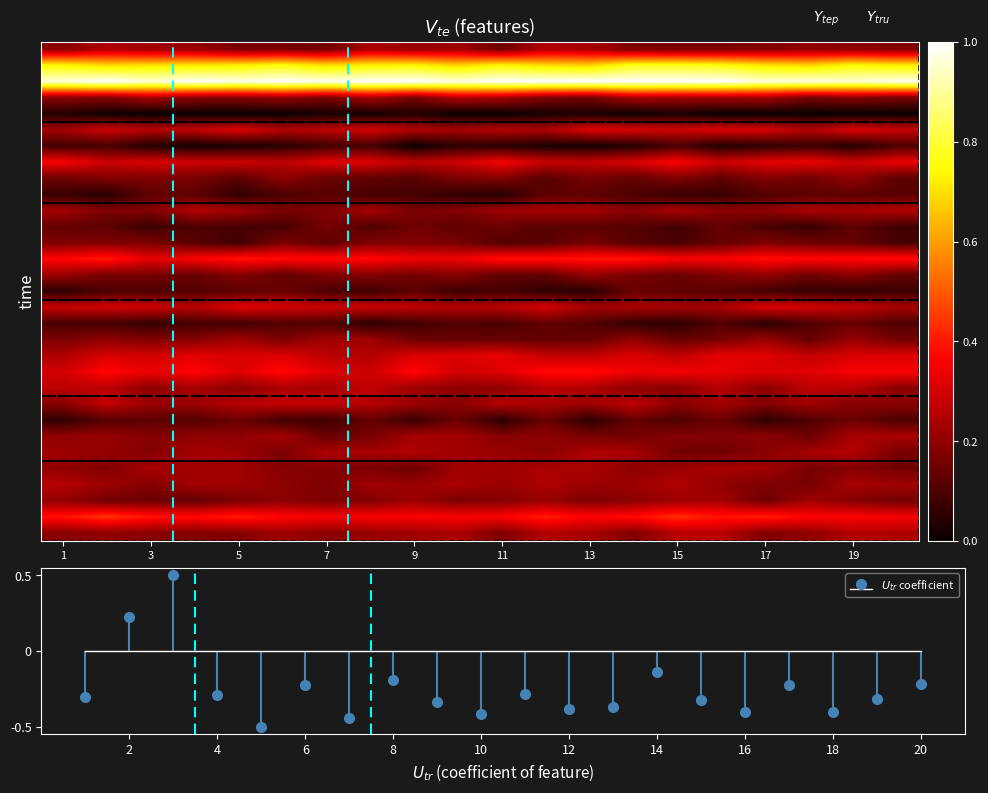

What is the spread (max minus min) of values at 11?

1.0